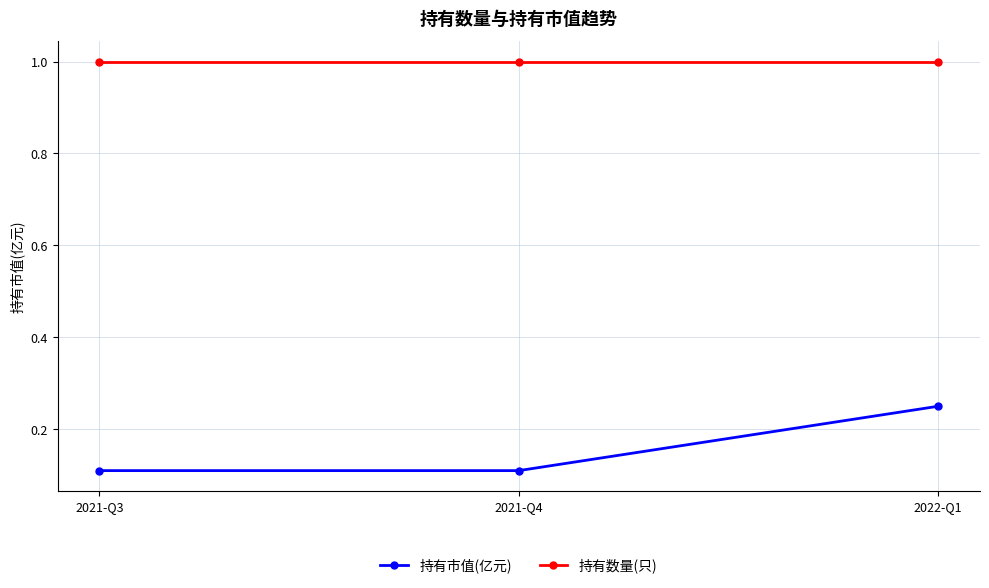

Does the chart have visible grid lines?

Yes